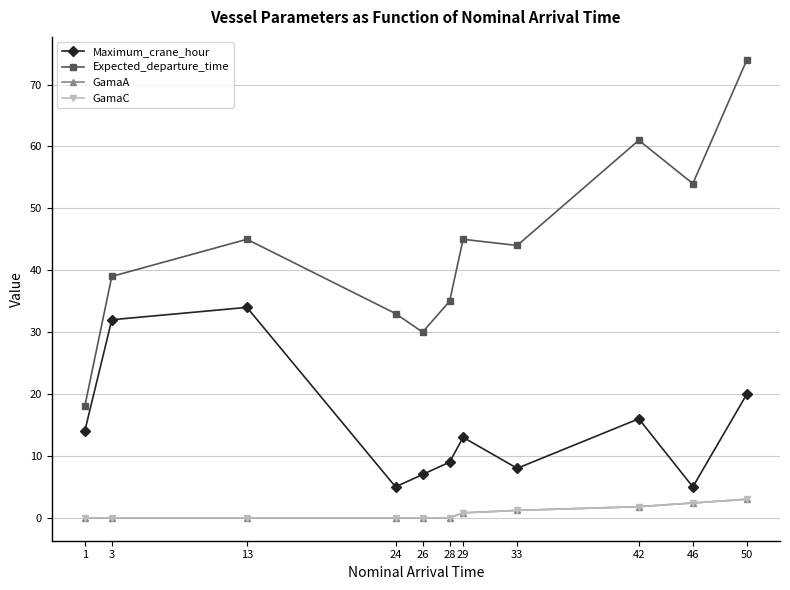

Does the chart have visible grid lines?

Yes